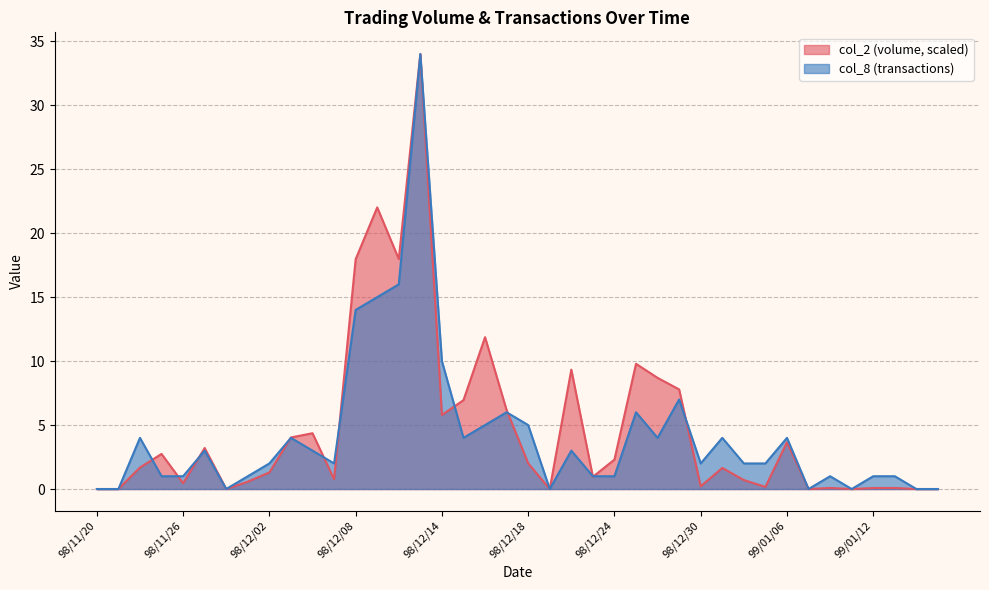

Between 98/12/02 and 99/01/07, which is larger?

98/12/02